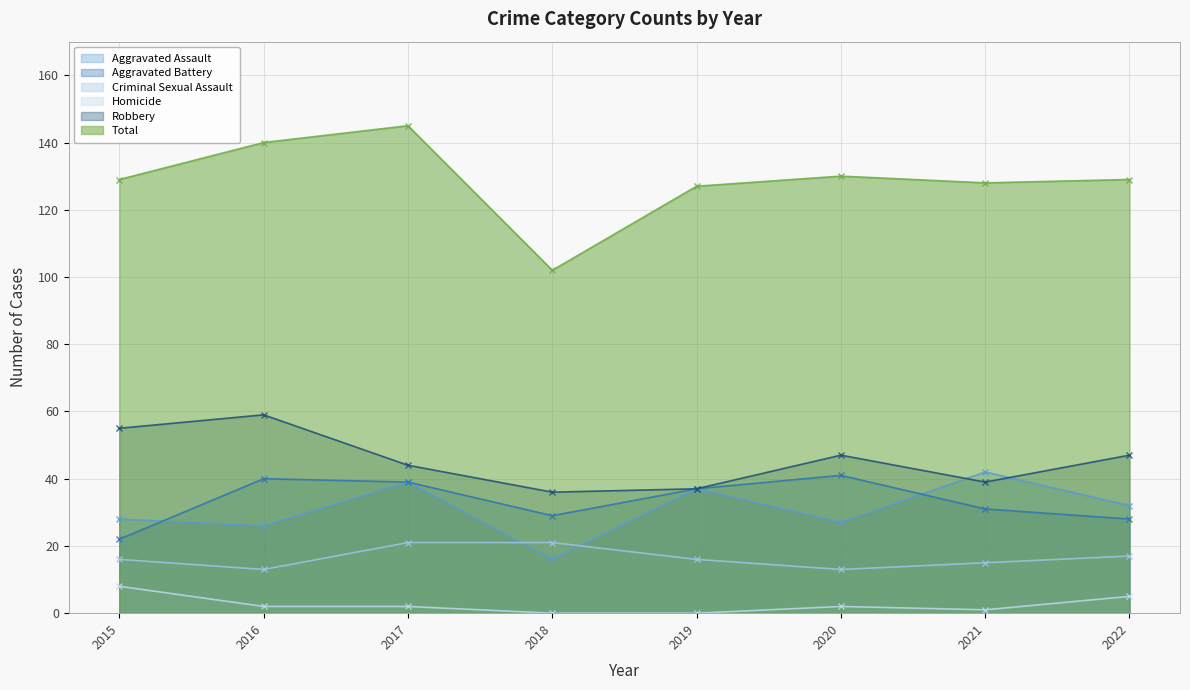

What is the average value of the Criminal Sexual Assault series?

16